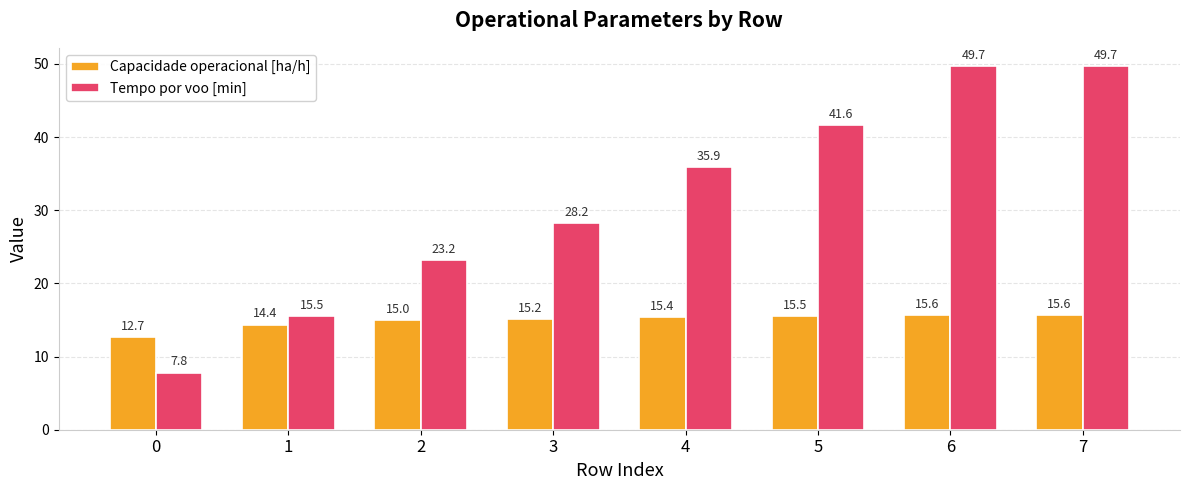

Which series has the largest range (max minus min)?

Tempo por voo [min]